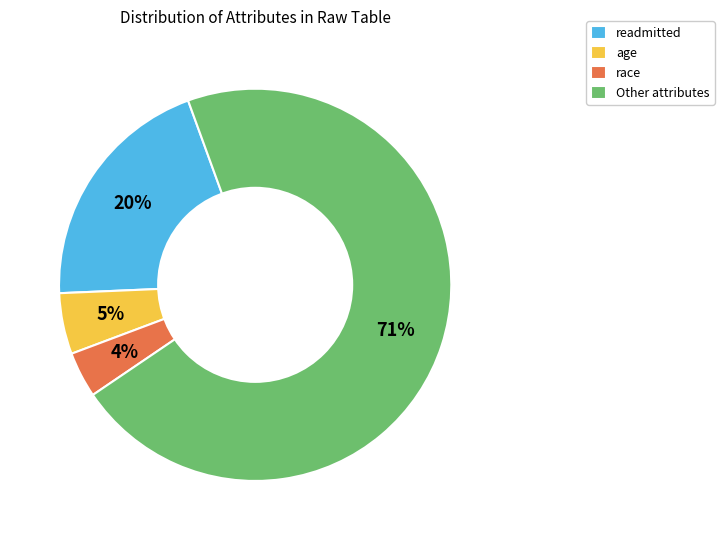

Which category has the smallest portion of the pie?

race